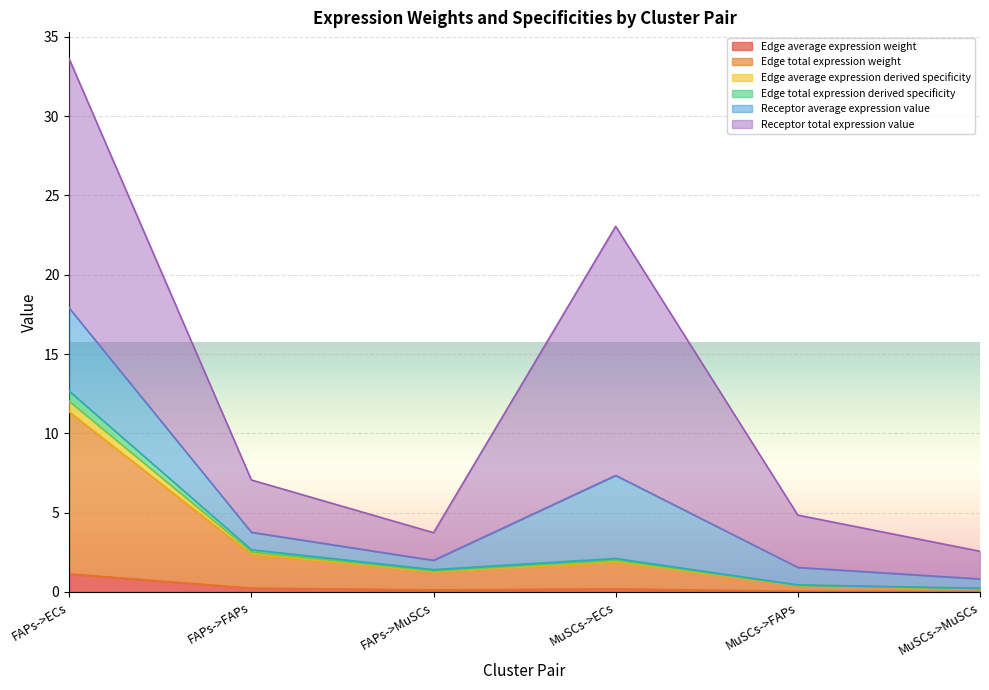

The Edge average expression derived specificity series shows 0.2 at MuSCs->MuSCs. True or false?

True